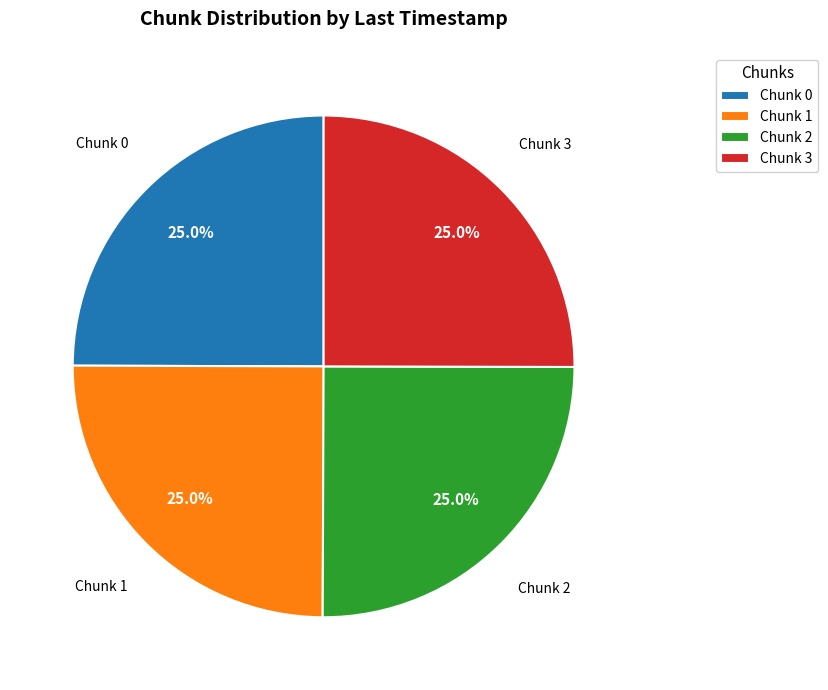

Approximately how many times larger is the value at Chunk 0 compared to Chunk 1?

1.0